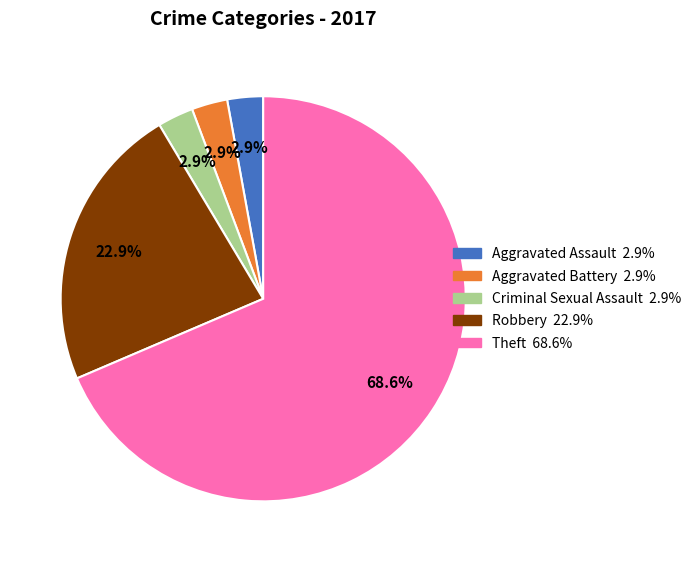

How many slices are in this pie chart?

5